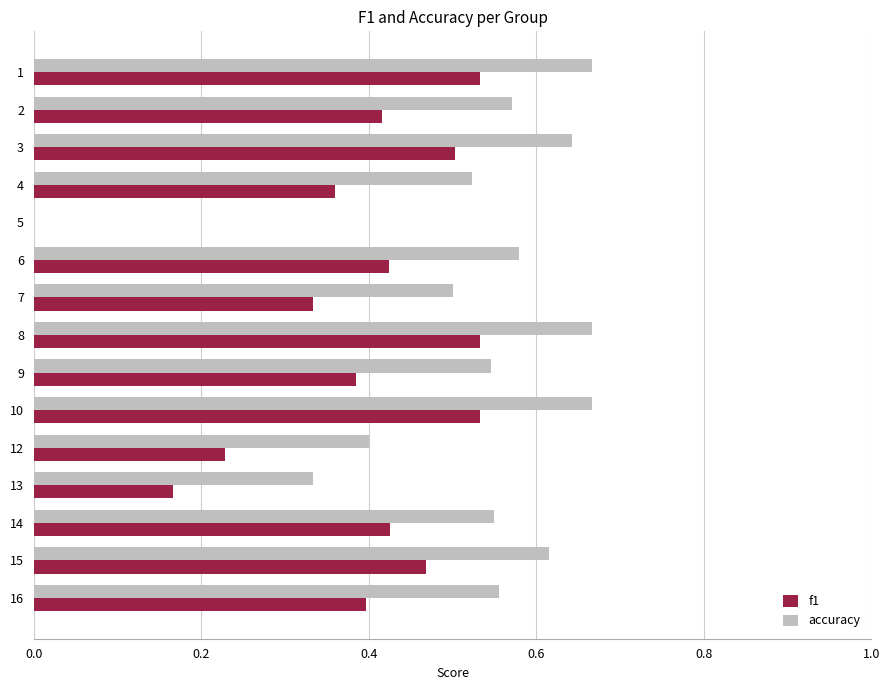

Is it true that f1 equals 0.5 at 1?

True